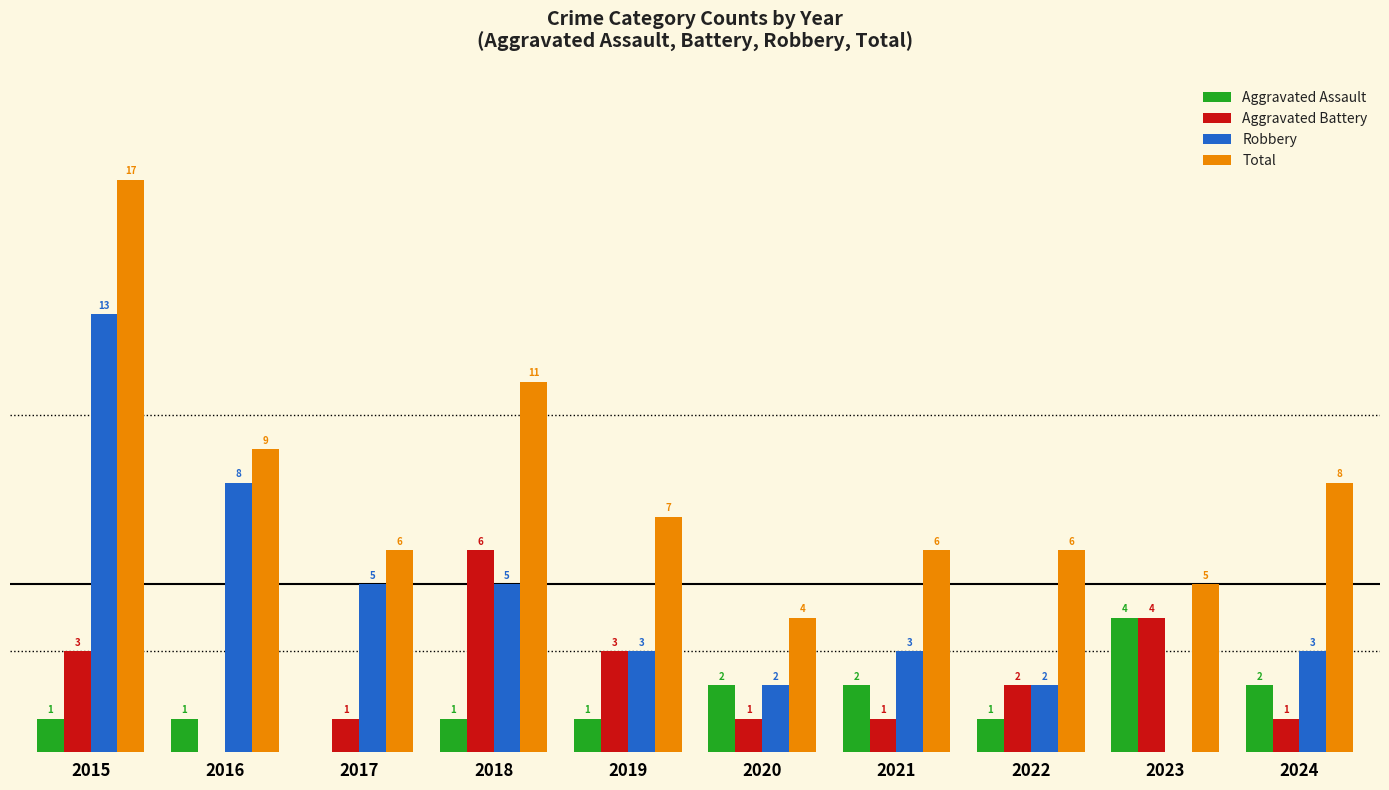

Between 2016 and 2020, which series saw the biggest shift?

Robbery